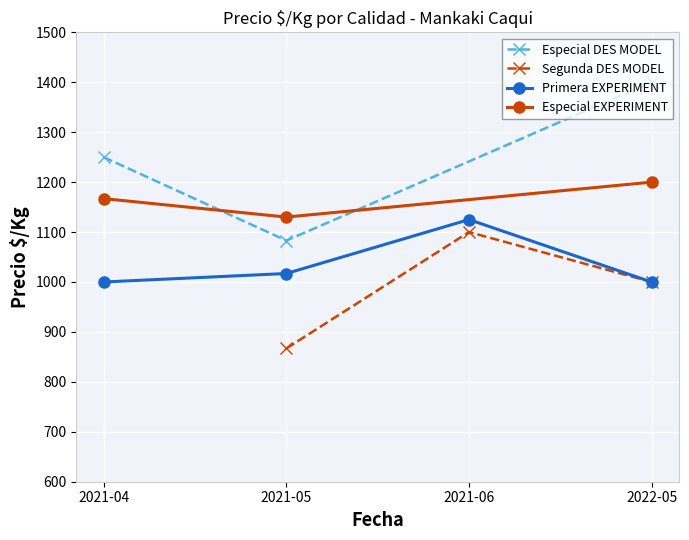

What value does the Primera EXPERIMENT series have at 2021-04-23?

1000